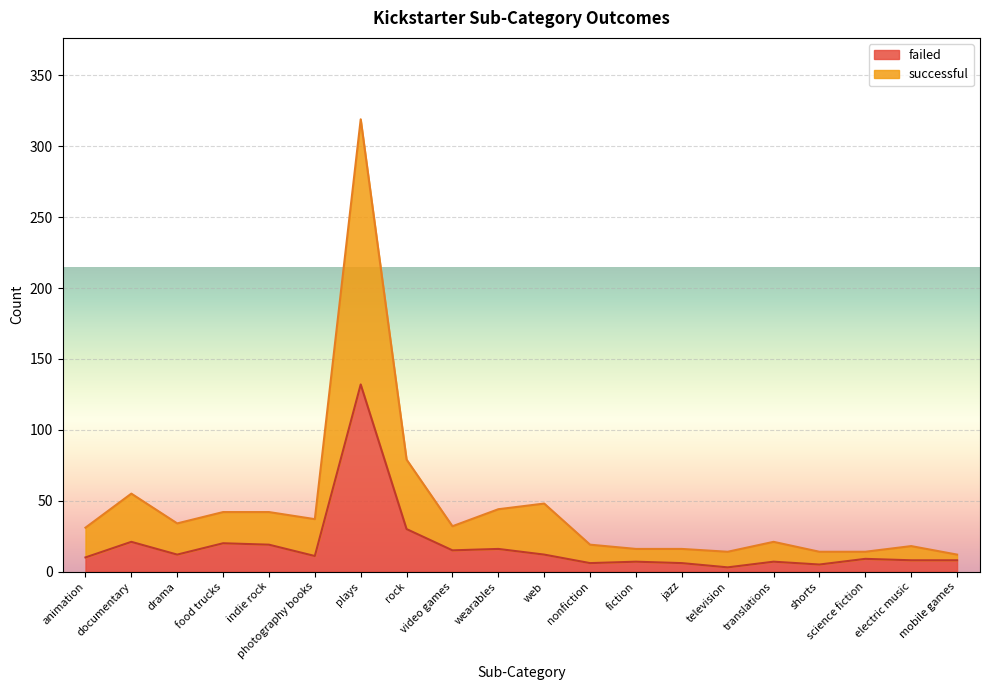

Between wearables and animation, which is larger?

wearables